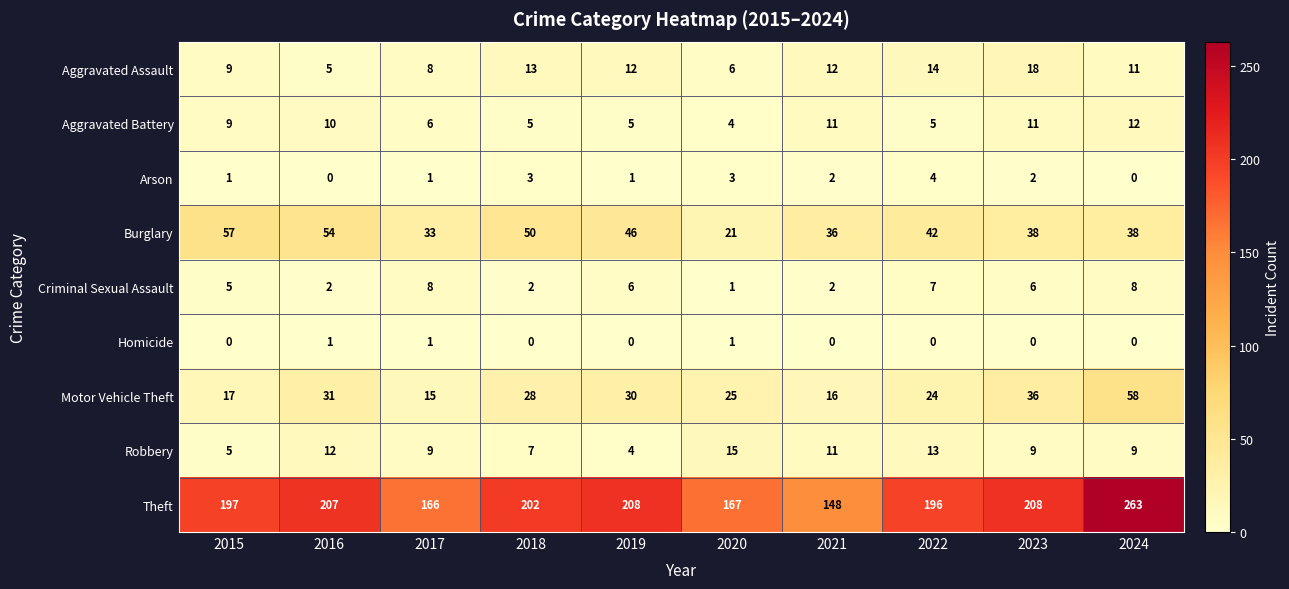

What is the sum of all Burglary values?

415